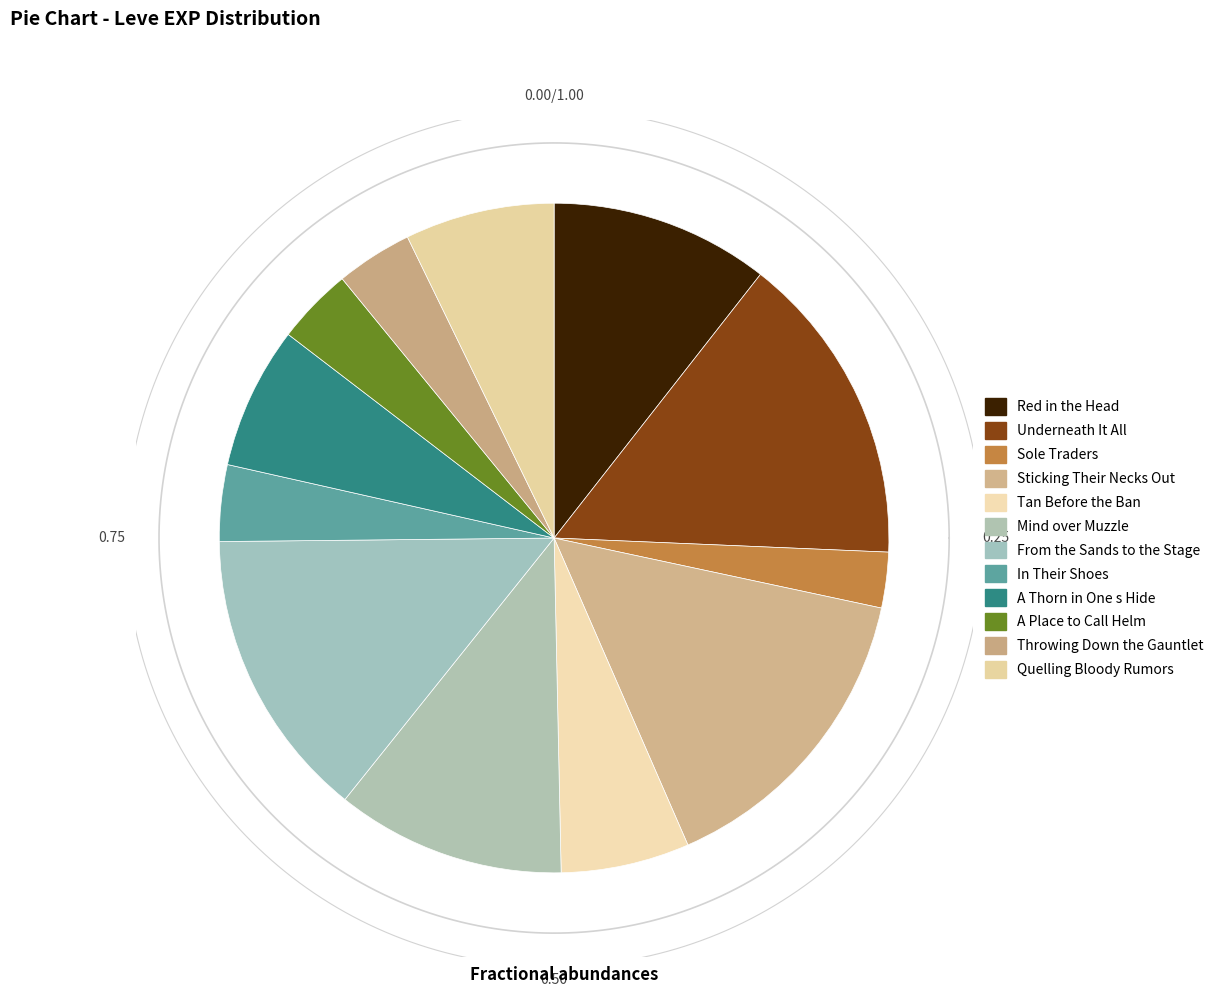

To the nearest percent, what is the difference between the largest and smallest slice percentages?

12%